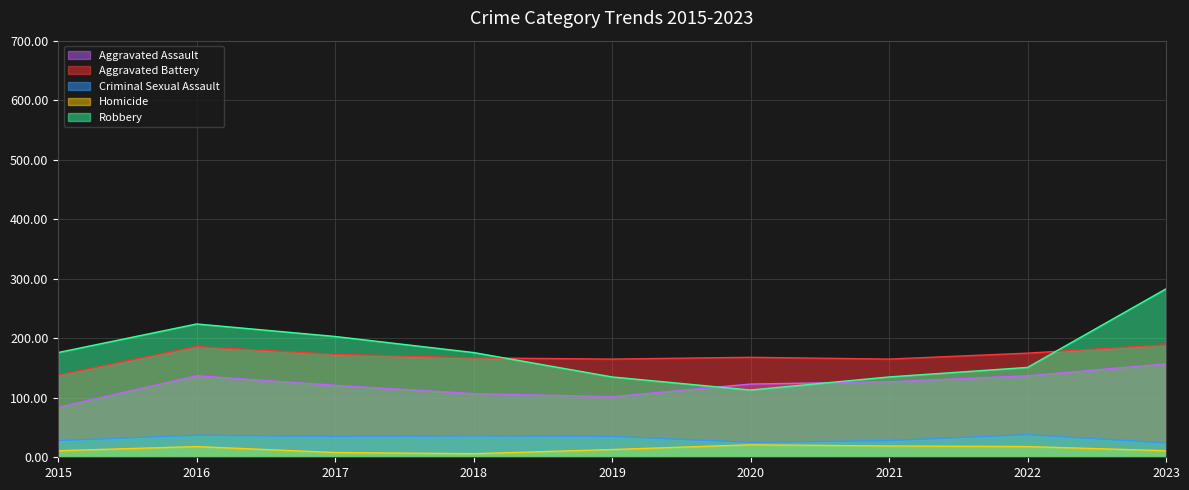

The Robbery series shows 203 at 2017. True or false?

True